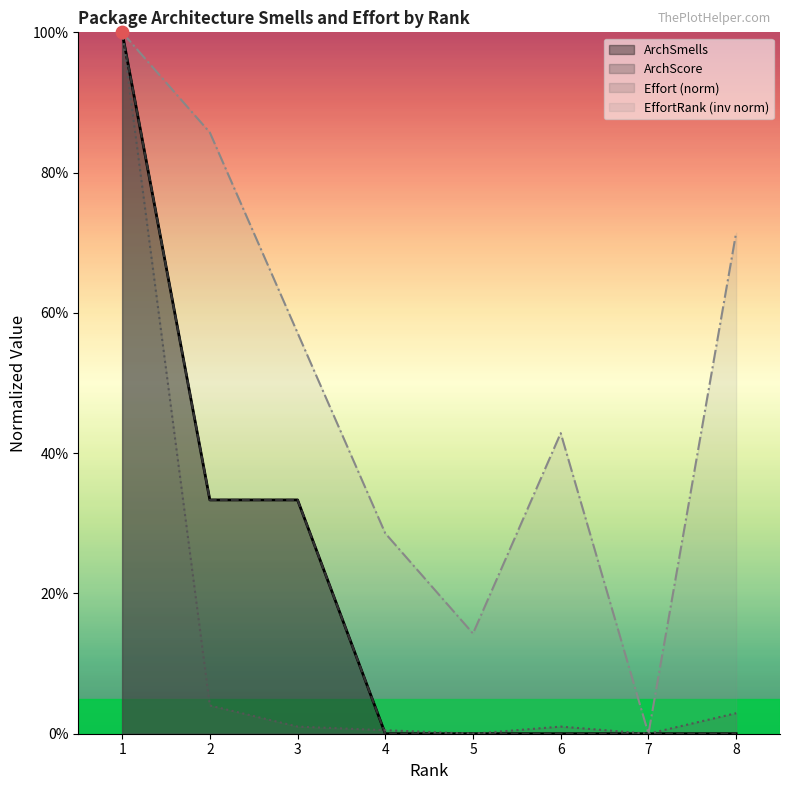

What is the total value across all series at 3?

1.2